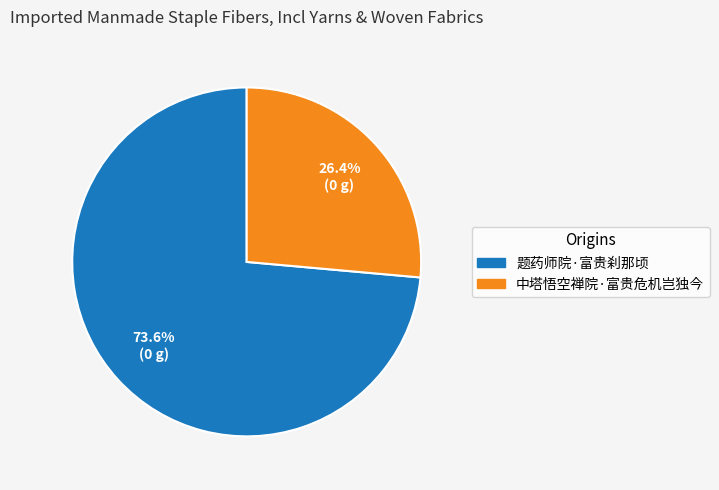

What percentage is the 中塔悟空禅院·富贵危机岂独今 slice, to the nearest percent?

26%